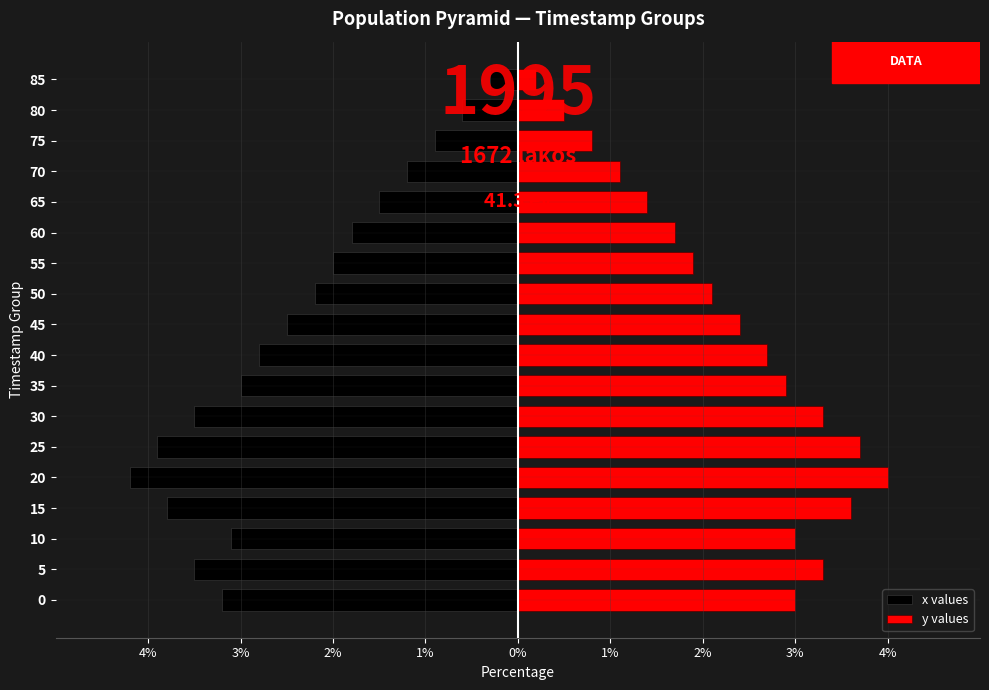

What is the difference between the highest and lowest values at 85?

0.5